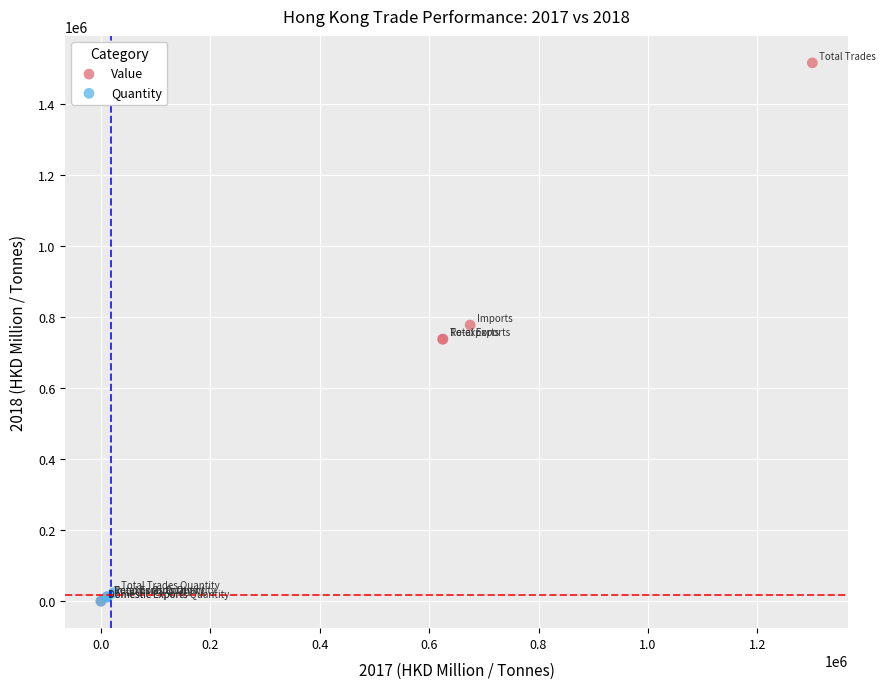

What are all the series names shown in the legend?

Value, Quantity